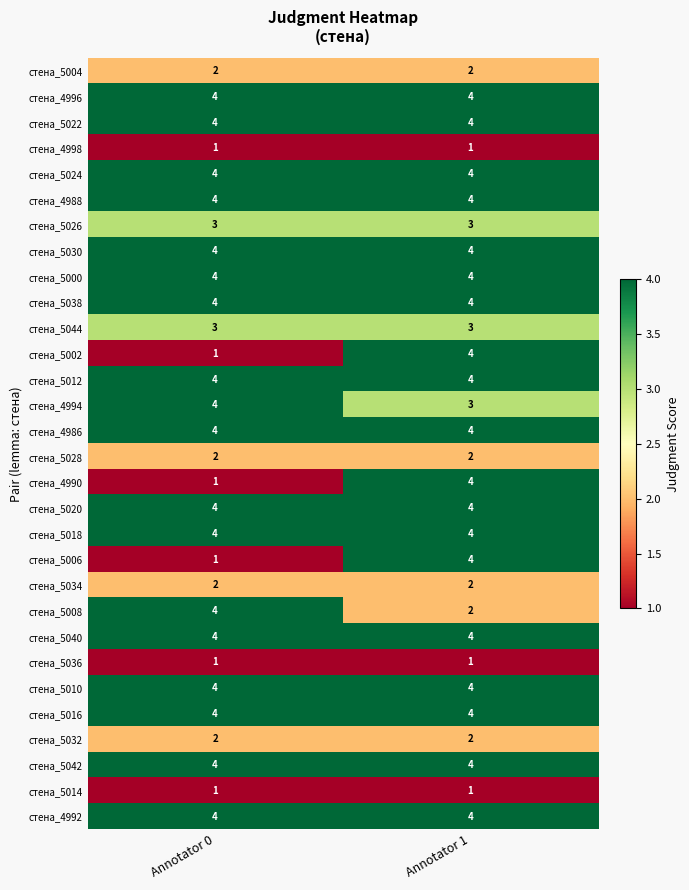

At which category is the sum across all series the highest?

Annotator 1